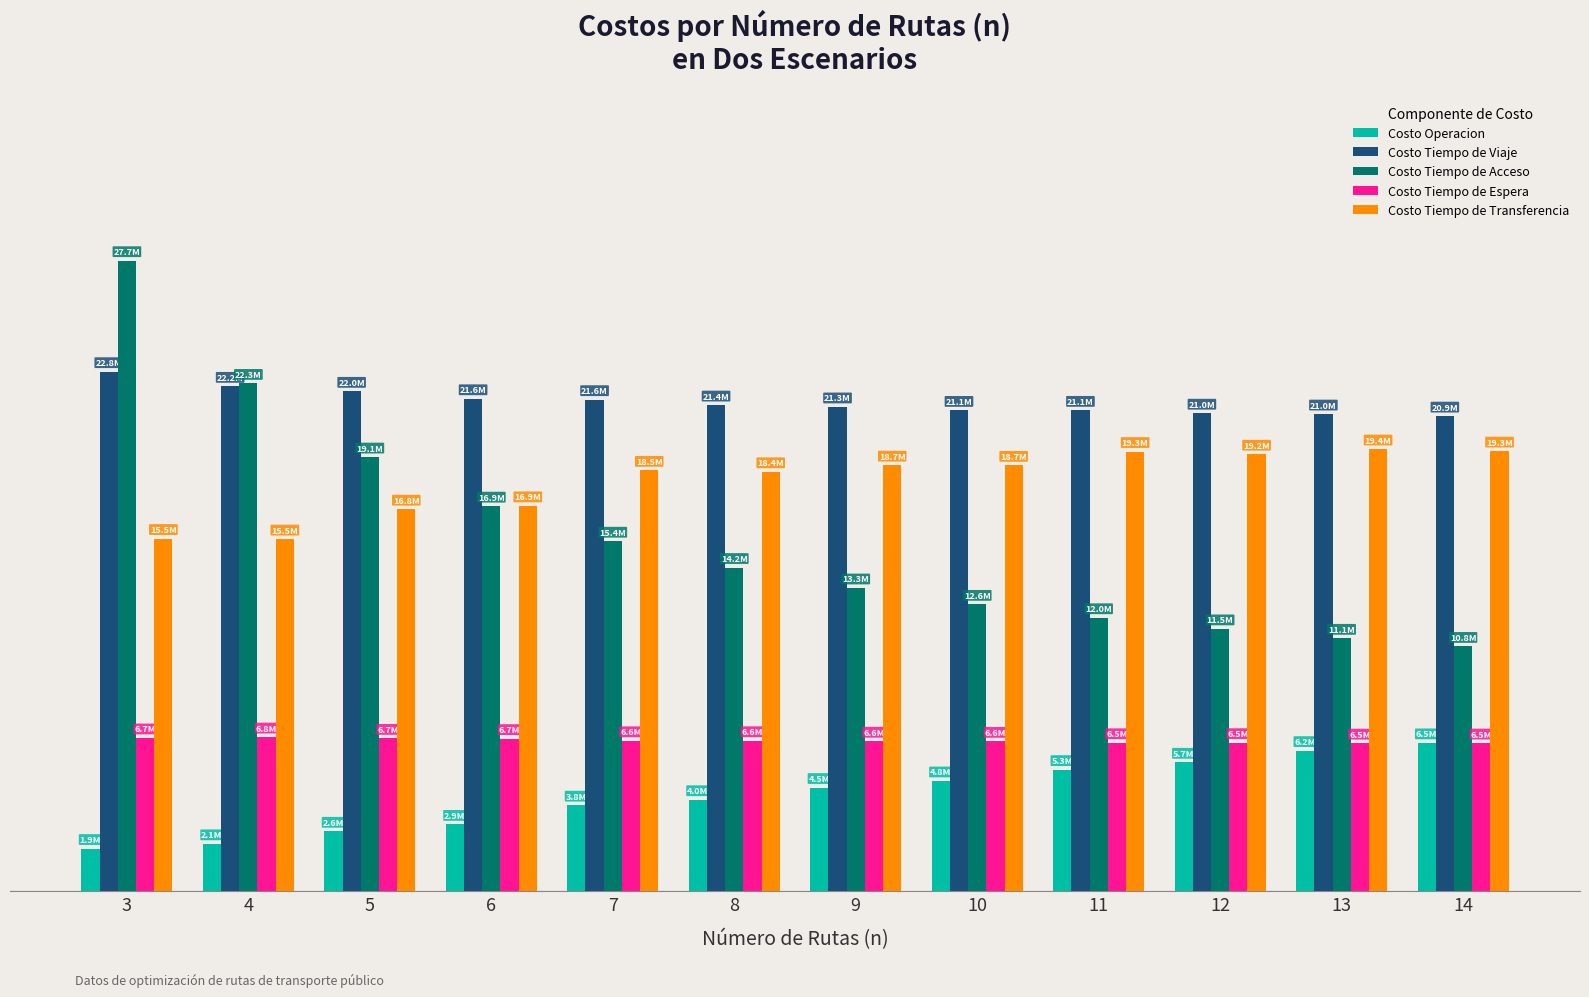

What are all the series names shown in the legend?

Costo Operacion, Costo Tiempo de Viaje, Costo Tiempo de Acceso, Costo Tiempo de Espera, Costo Tiempo de Transferencia